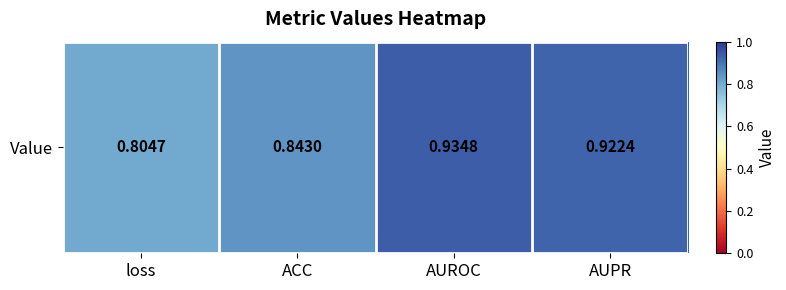

What is the average value?

0.9